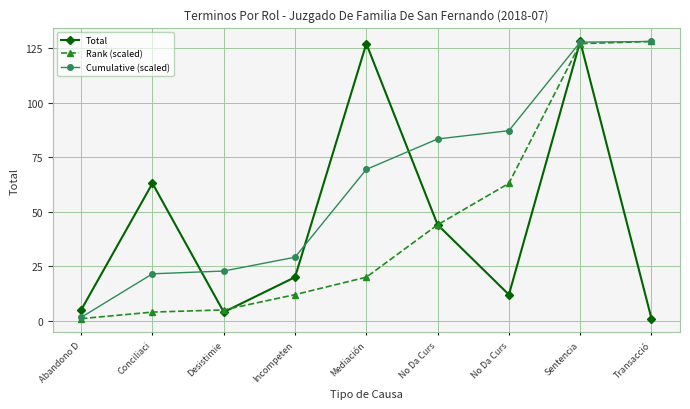

Which series has the widest spread of values?

Total